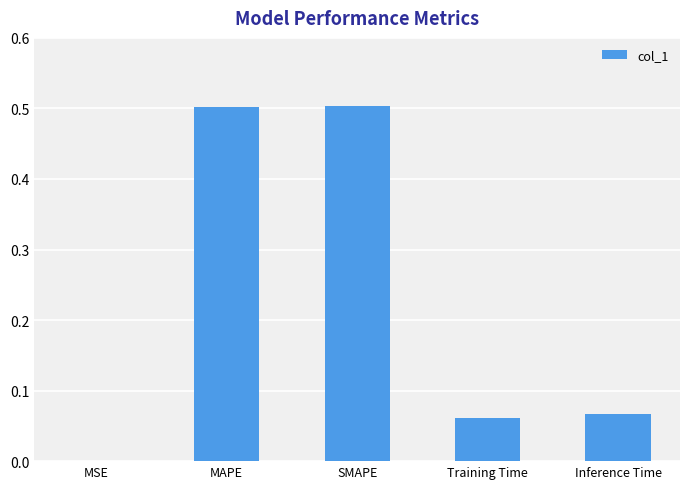

The value at MAPE is 0.8. True or false?

False